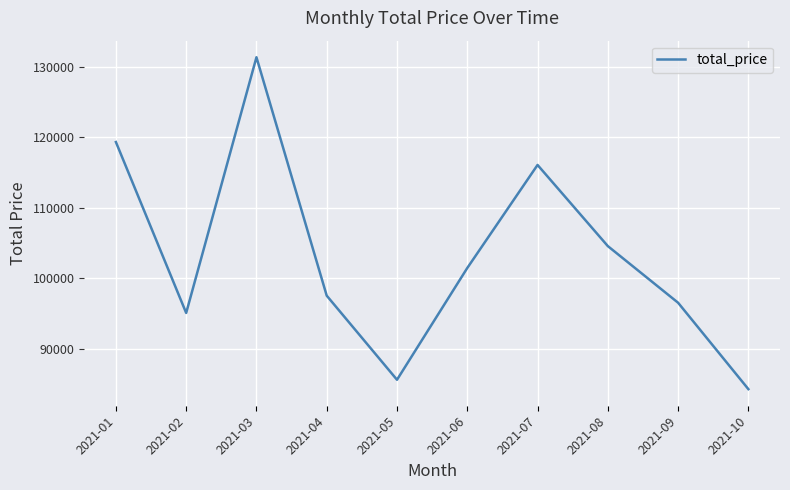

At which category does the data reach its first local valley?

2021-02